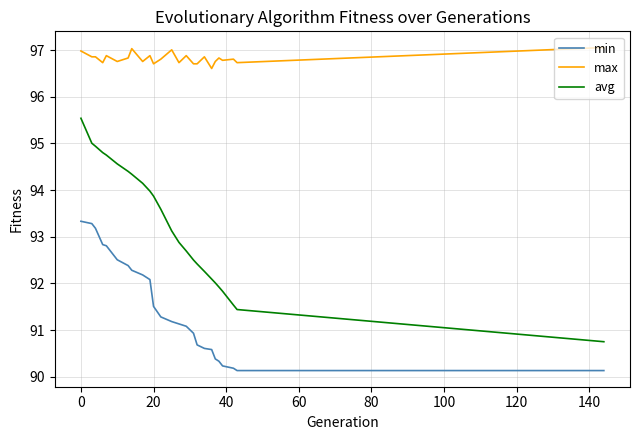

Which series has the largest range (max minus min)?

avg